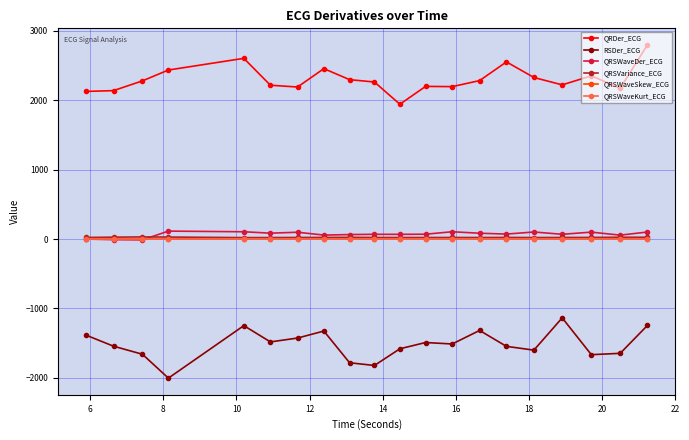

What is the maximum value shown in the chart?

2794.0